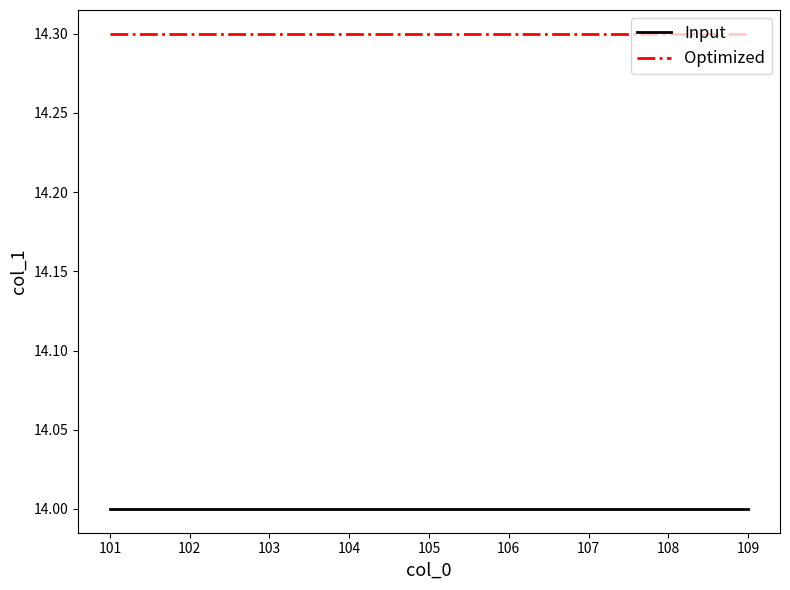

What is the approximate value of Optimized at 104?

14.3